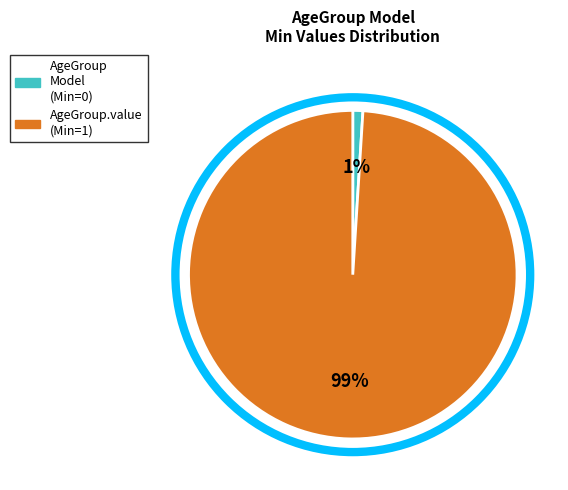

Which category accounts for the majority?

AgeGroup.value (Min=1)